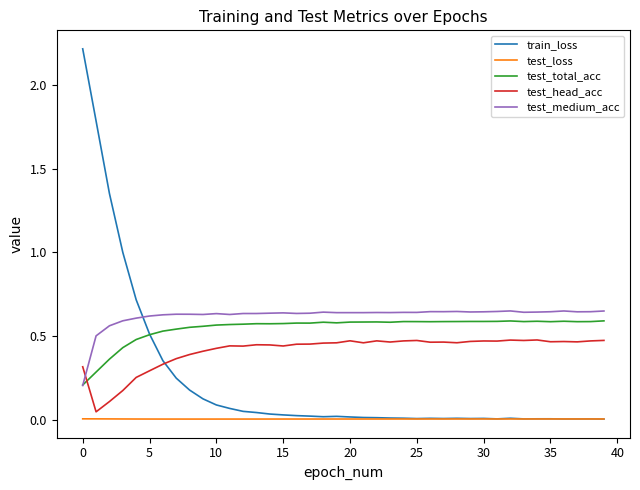

Which series ends up on top after the final intersection of test_total_acc and test_head_acc?

test_total_acc